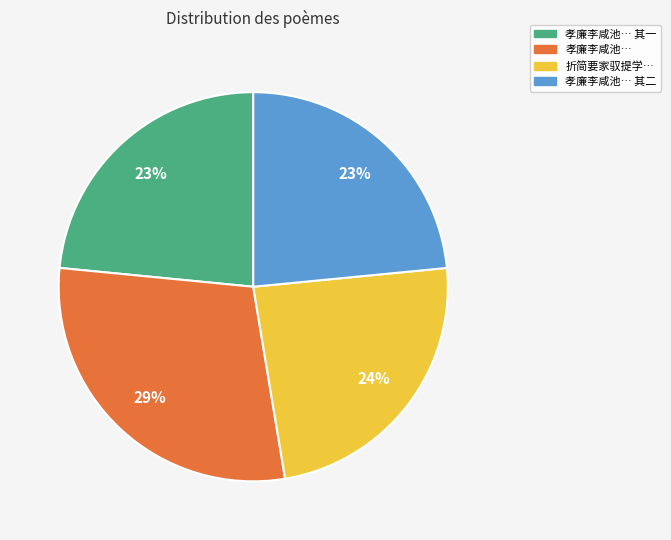

Approximately how many times larger is the value at 孝廉李咸池… 其二 compared to 折简要家驭提学…?

1.0